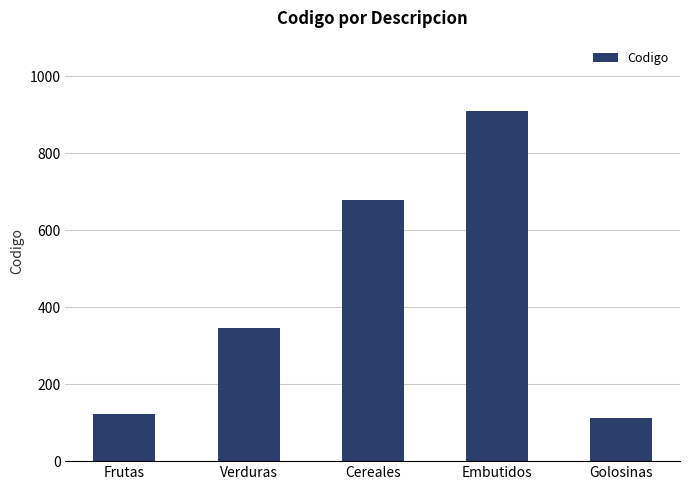

What is the value of the 3rd bar from the left?

678